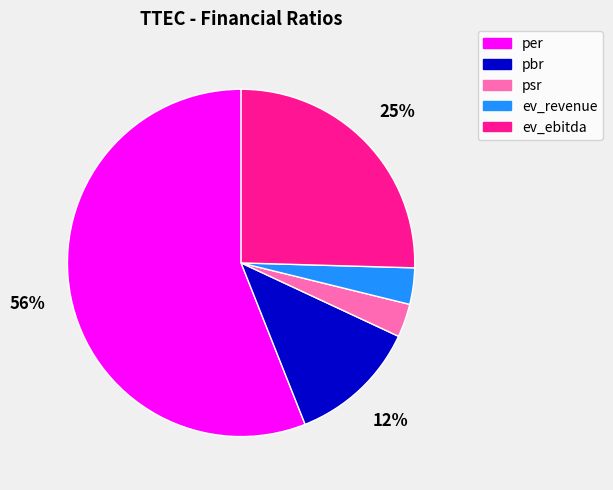

Which has a higher value, ev_ebitda or per?

per